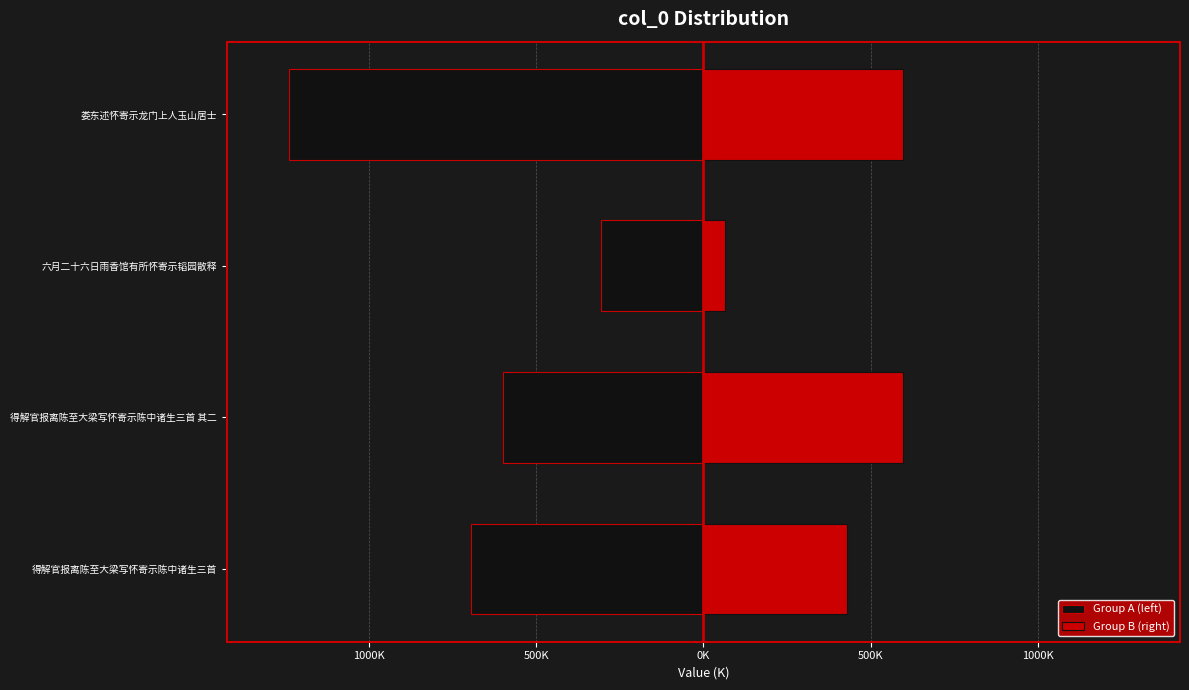

What are all the series names shown in the legend?

Group A (left), Group B (right)